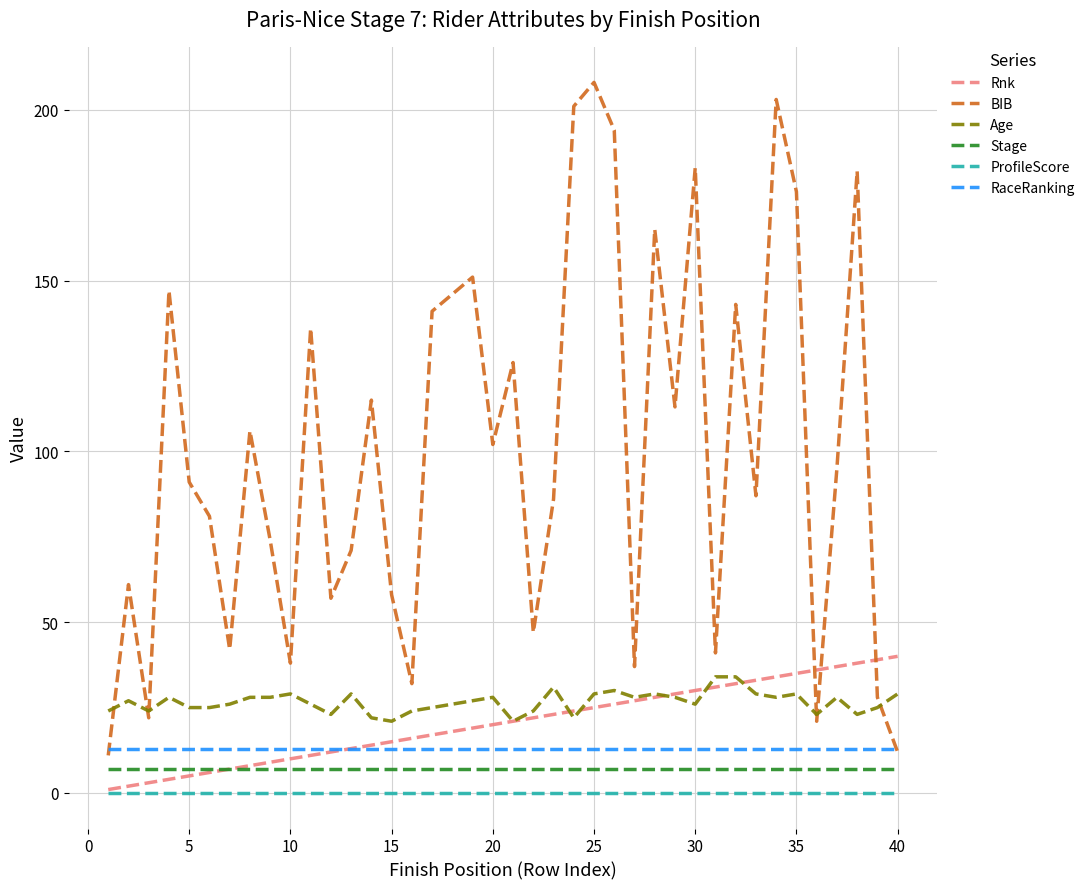

What is the maximum value for BIB?

208